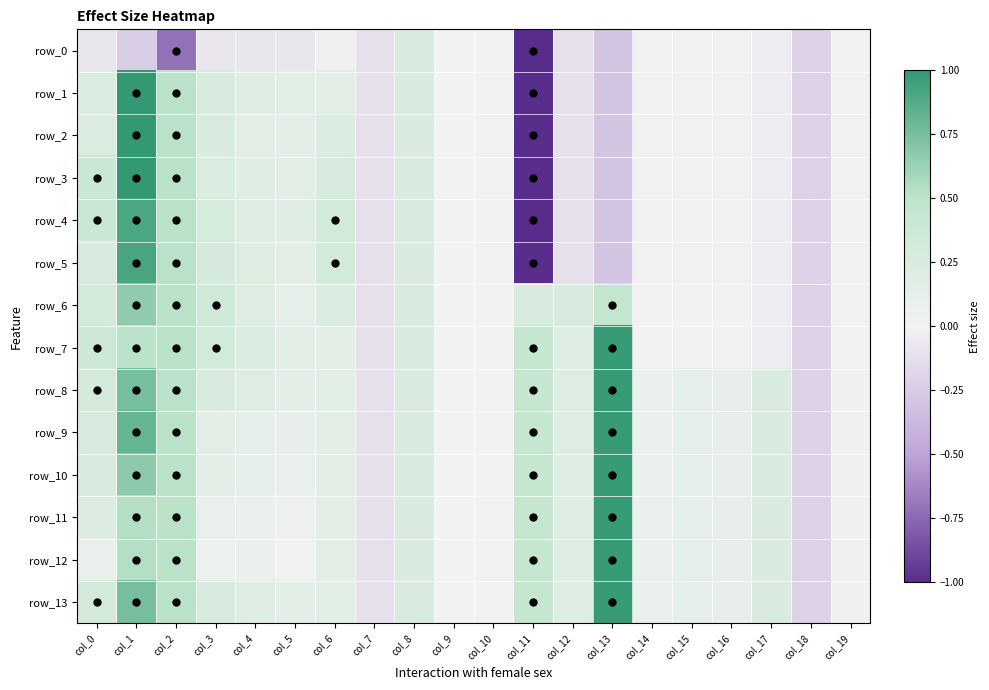

At which category is the sum across all series the highest?

col_1